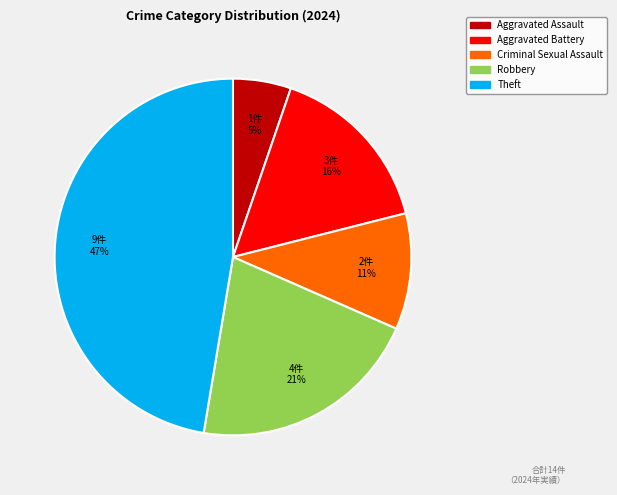

How many segments does this pie chart have?

5